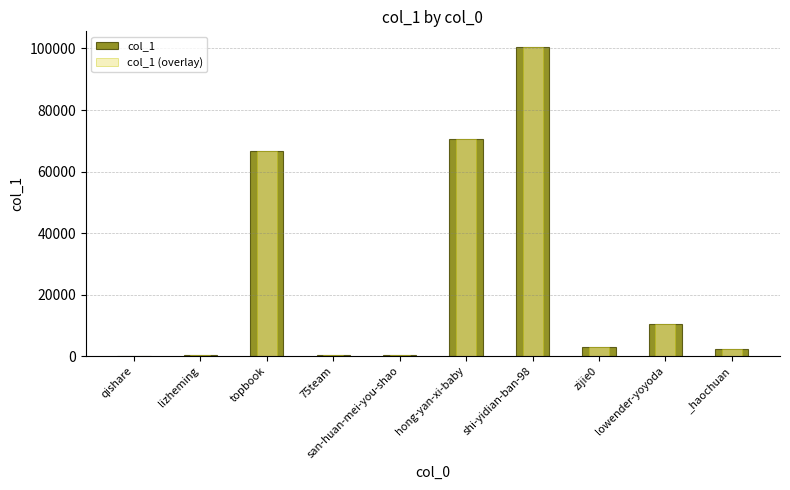

Reading right to left, transcribe all the data shown in this chart.

col_1: 2291	10445	2800	100550	70495	301	454	66757	306	1
col_1 (overlay): 2291	10445	2800	100550	70495	301	454	66757	306	1